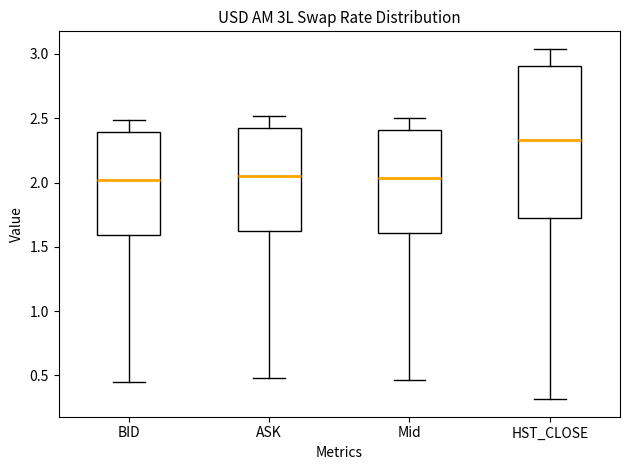

Reading left to right, transcribe this box plot: for each box, give where its median line is, the range the box spans, and where its two whiskers end, as read against the y-axis. The values are not printed on the chart, so give them approximately, as read against the axis.

BID: median 2.00, box 1.60 to 2.40, whiskers 0.45 to 2.50
ASK: median 2.05, box 1.60 to 2.40, whiskers 0.50 to 2.50
Mid: median 2.05, box 1.60 to 2.40, whiskers 0.45 to 2.50
HST_CLOSE: median 2.35, box 1.70 to 2.90, whiskers 0.30 to 3.05